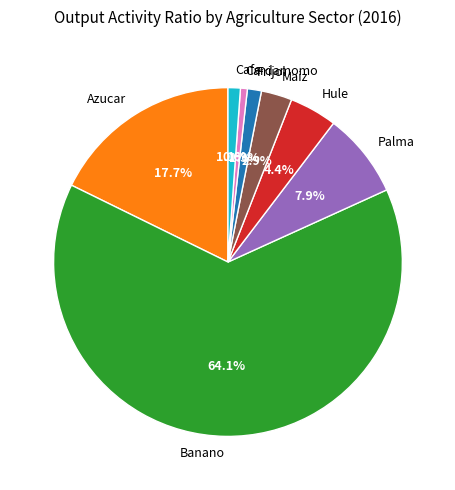

To the nearest percent, what percentage of the pie is Palma?

8%